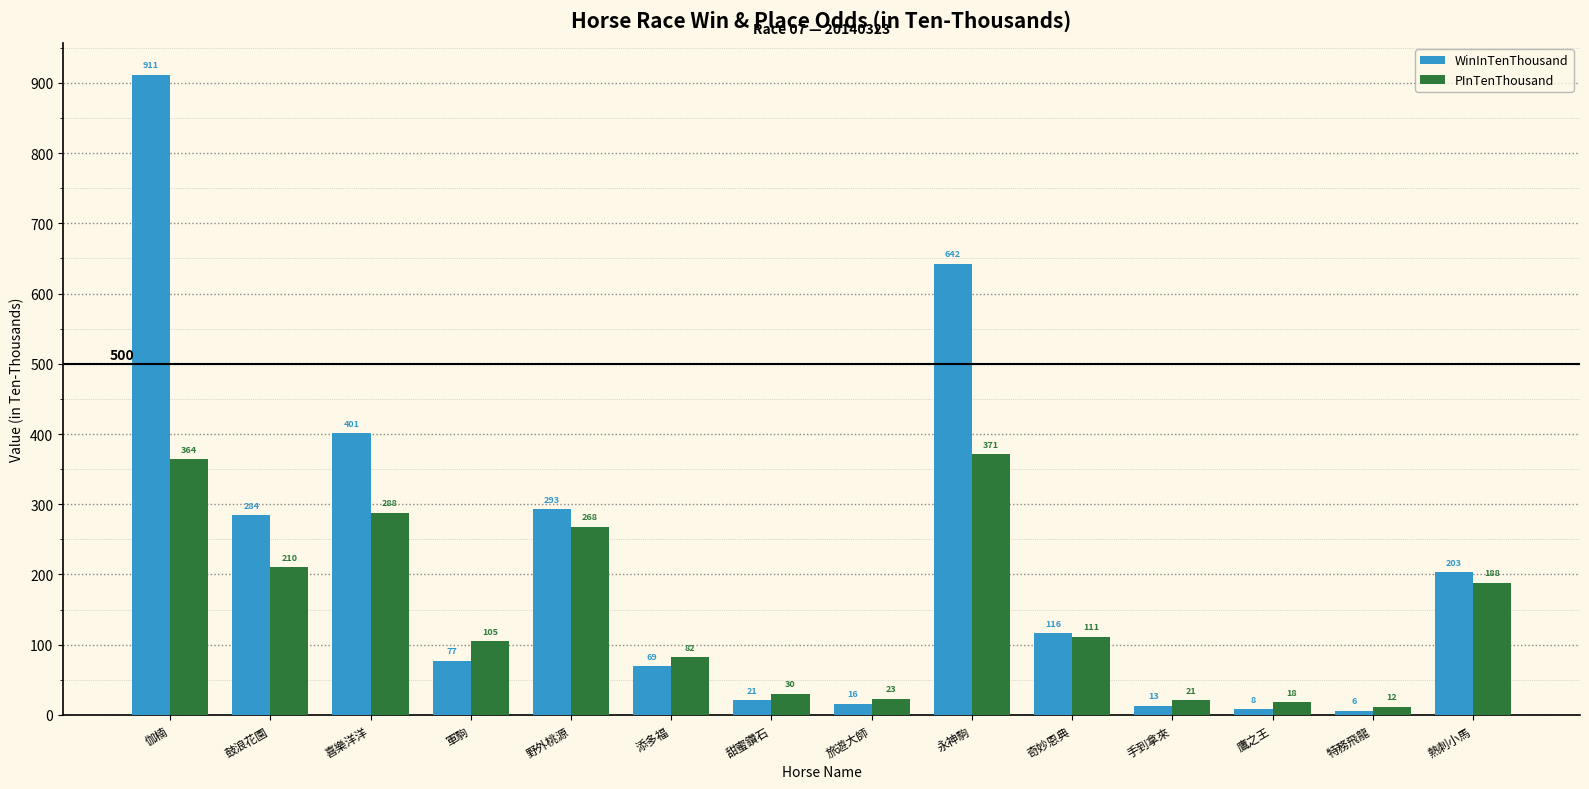

Which series has the widest spread of values?

WinInTenThousand